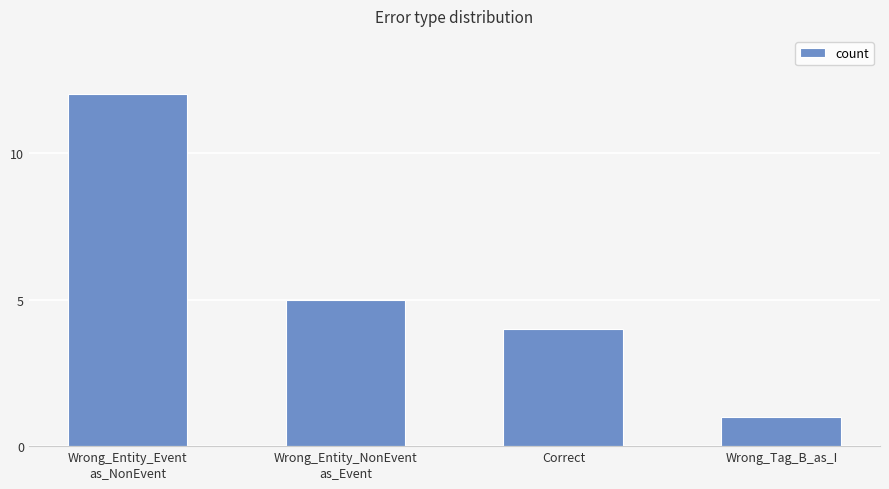

Reading right to left, extract all data points from this chart.

1	4	5	12